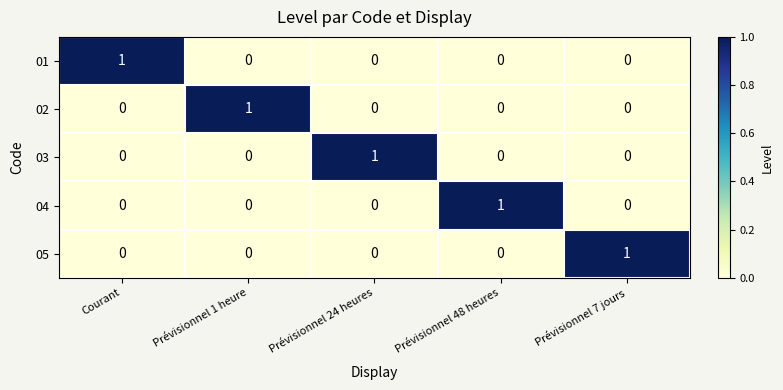

Is it true that 01 equals 0 at Prévisionnel 1 heure?

True